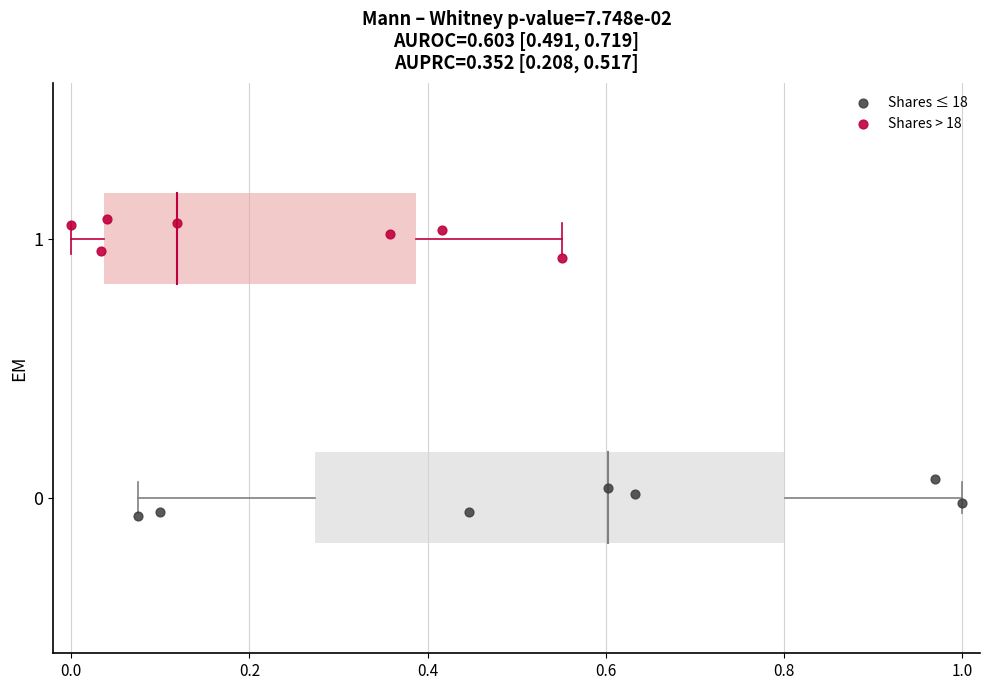

Which series contains the highest Y value?

Shares > 18